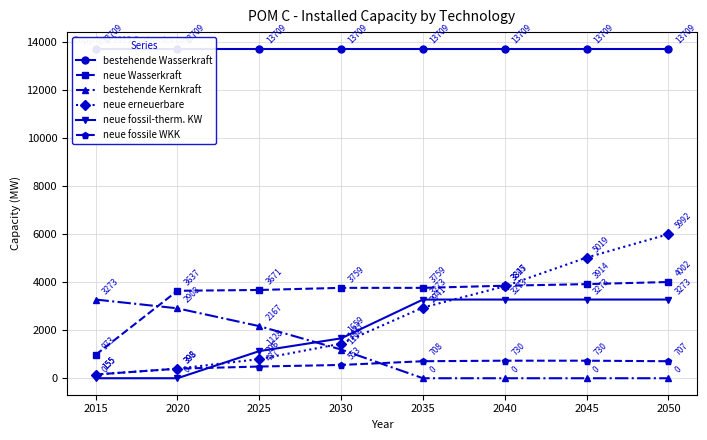

True or false: neue fossil-therm. KW and neue Wasserkraft cross at least once.

False